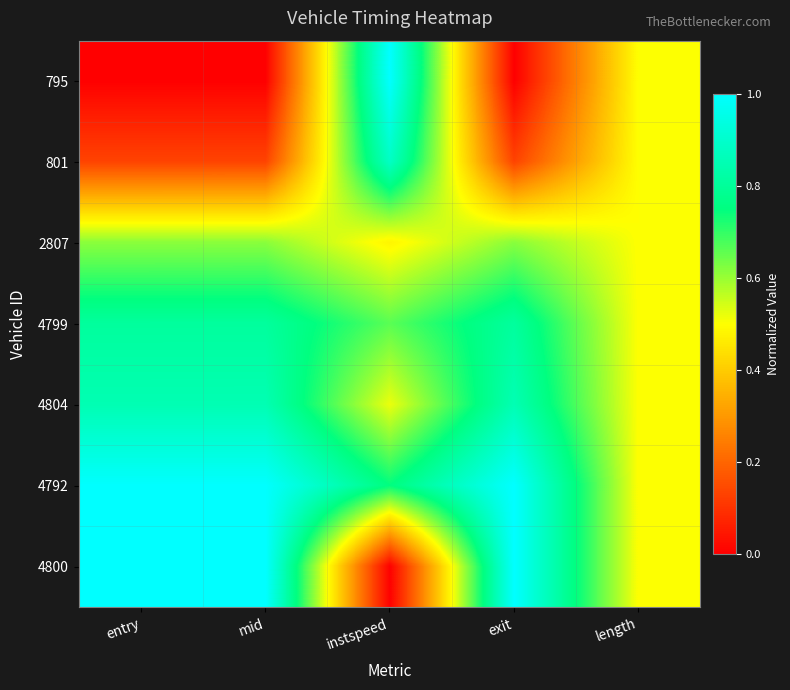

Which series has the widest spread of values?

795